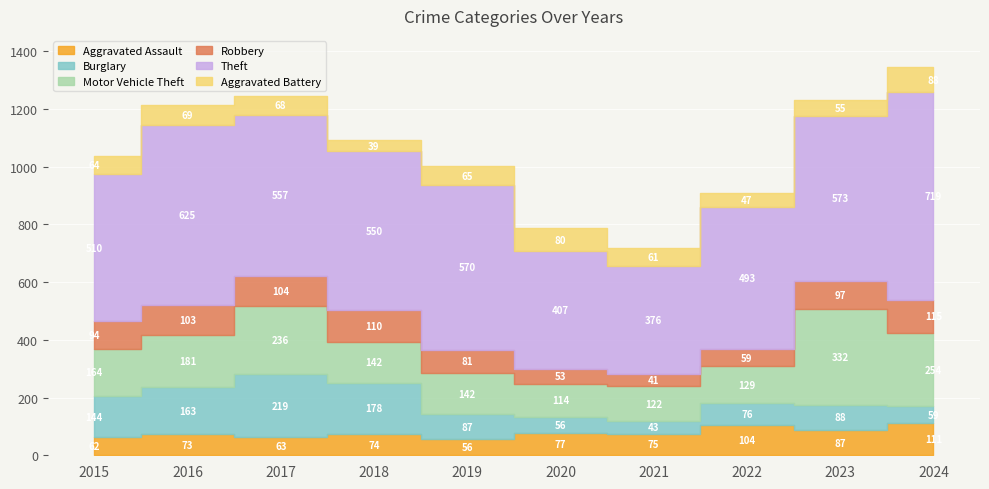

What is the difference between the Motor Vehicle Theft values at 2015 and 2019?

22